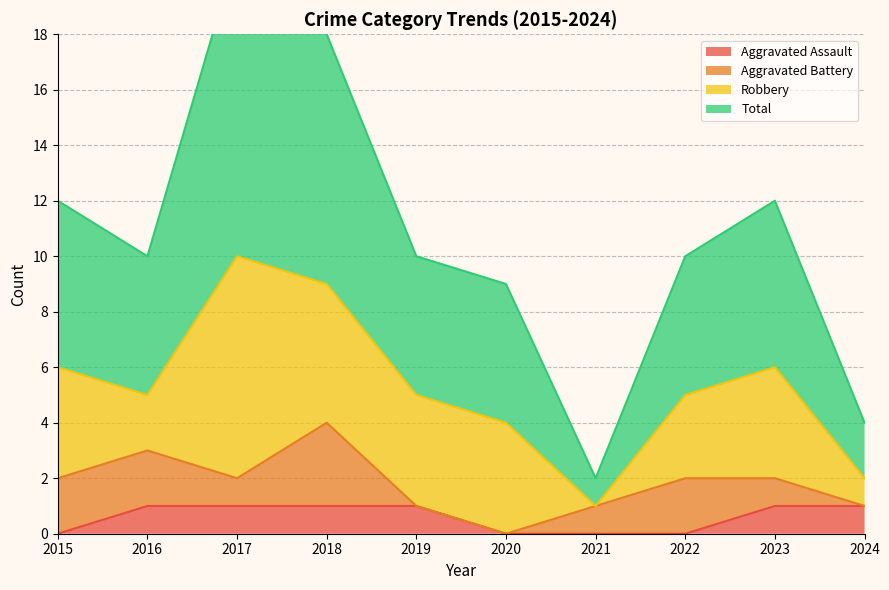

The value of Total at 2023 is 12. True or false?

True